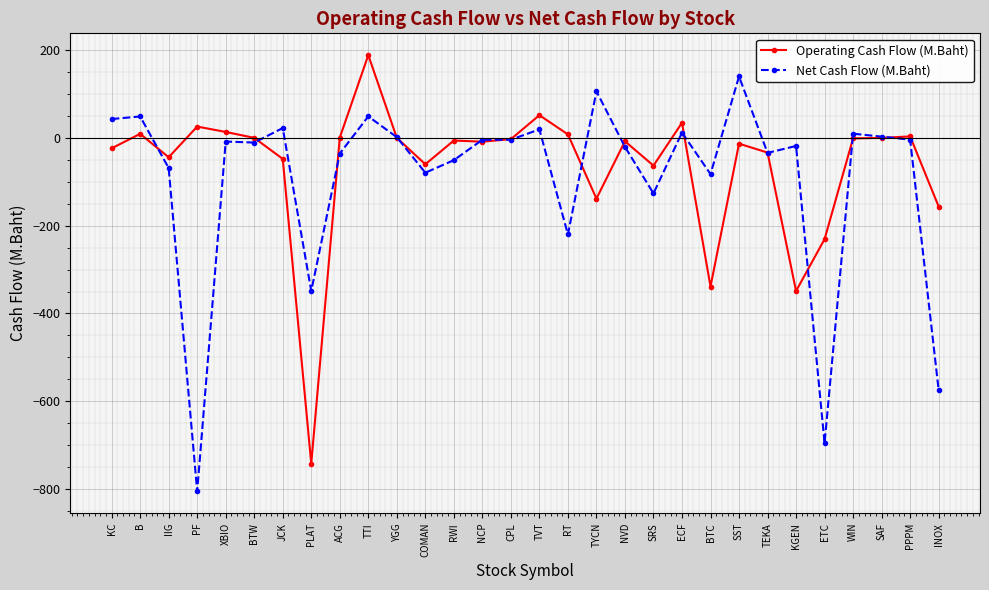

Is this an area chart (filled region under the line)?

No